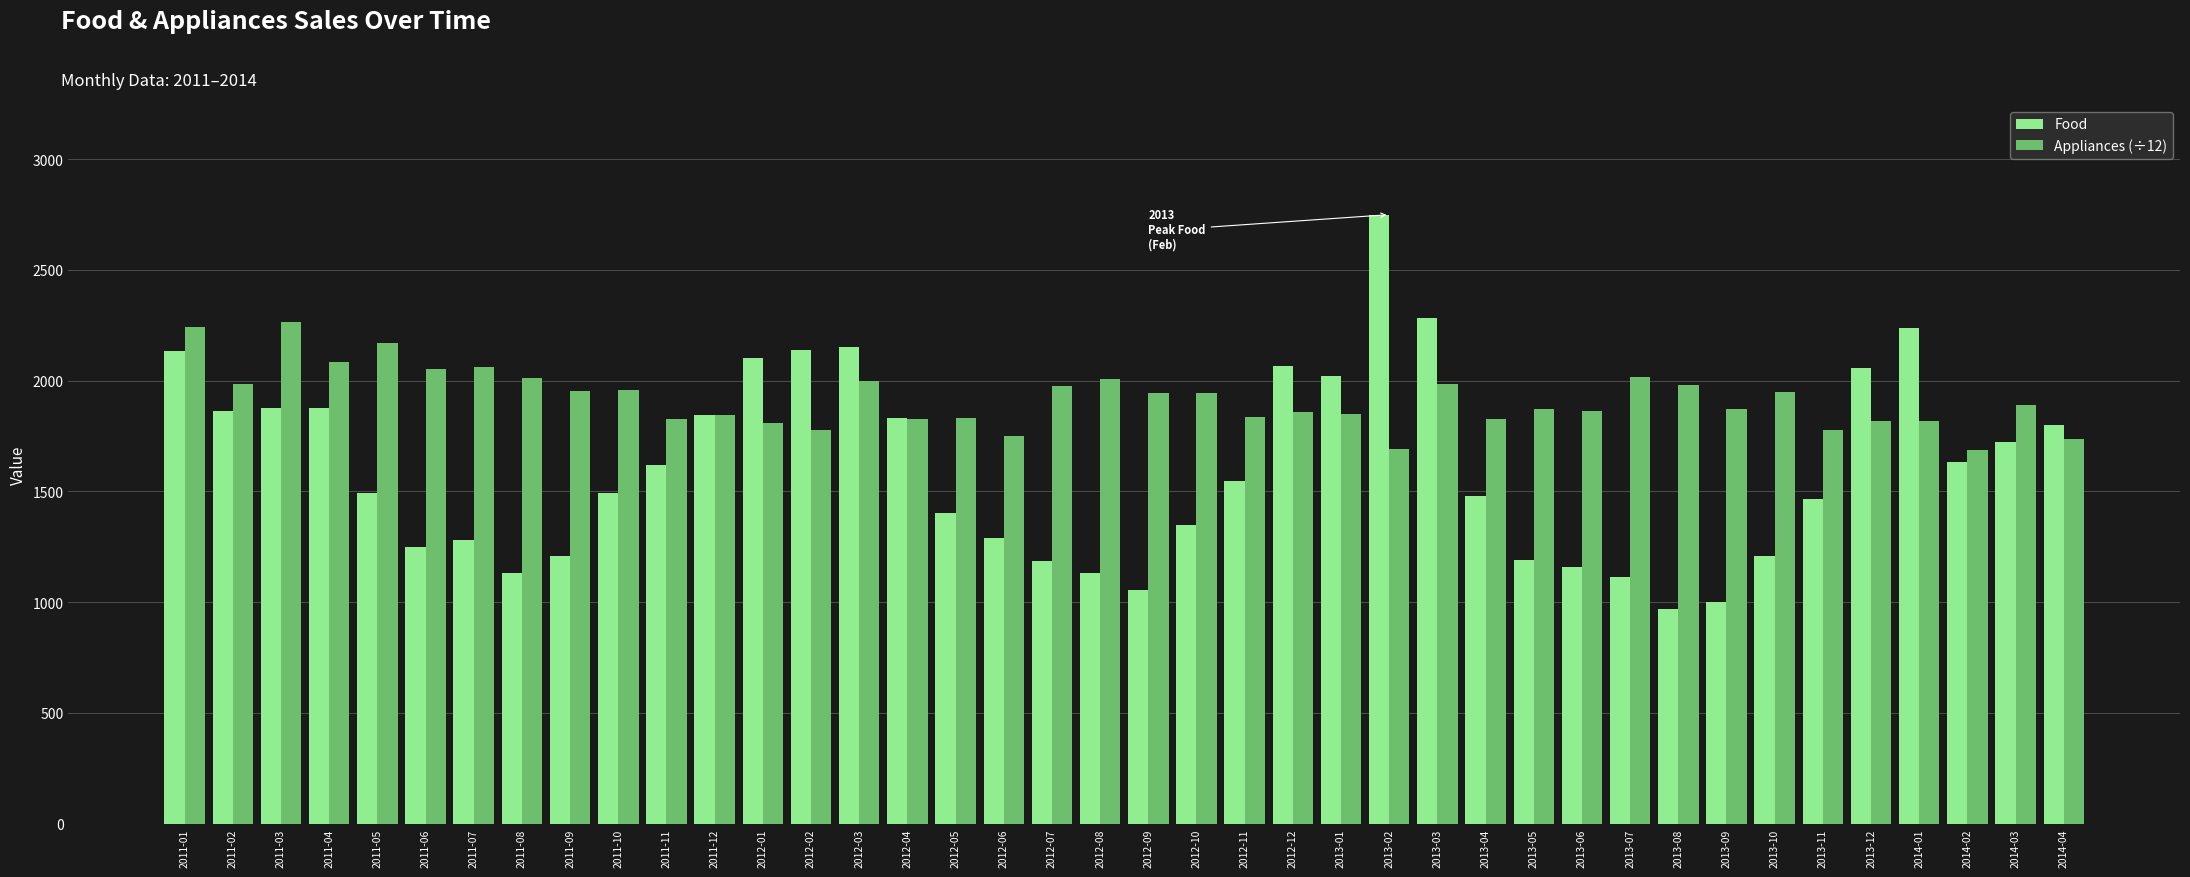

Which series has the largest total across all categories?

Appliances (÷12)